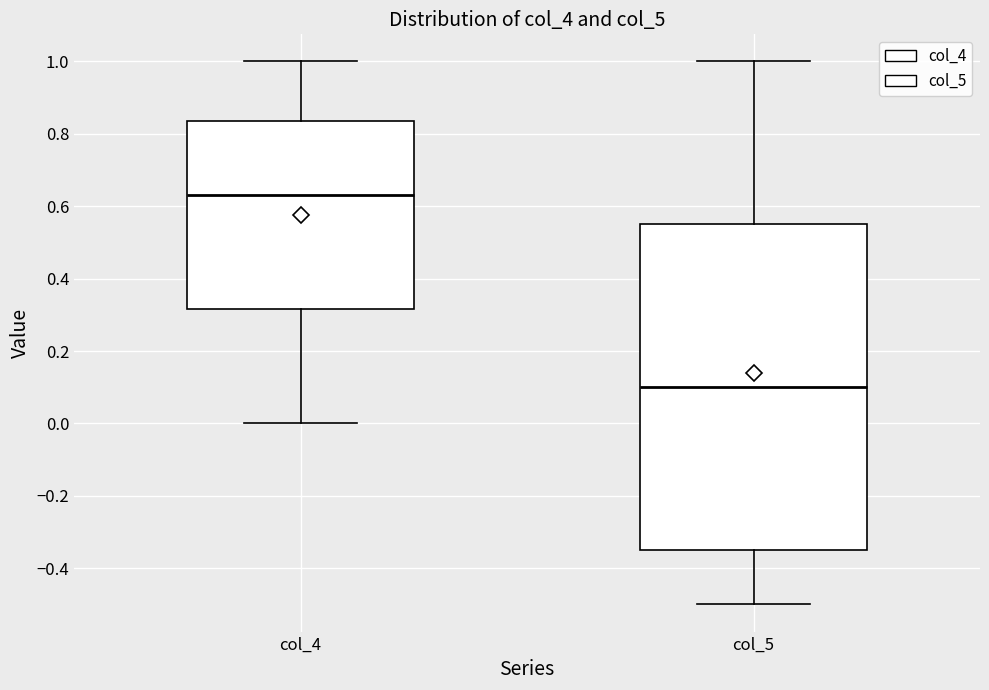

Reading left to right, read every box against the y-axis: the position of its median line, the range the box covers, and the ends of its whiskers. The values are not printed on the chart, so give them approximately, as read against the axis.

col_4: median 0.64, box 0.32 to 0.84, whiskers 0.00 to 1.00
col_5: median 0.10, box -0.34 to 0.56, whiskers -0.50 to 1.00